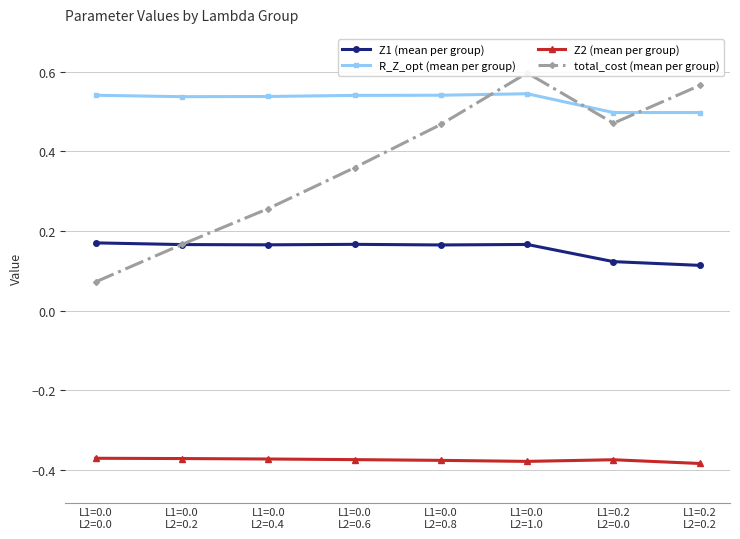

Which series changed the most between L1=0.0
L2=0.2 and L1=0.0
L2=0.8?

total_cost (mean per group)